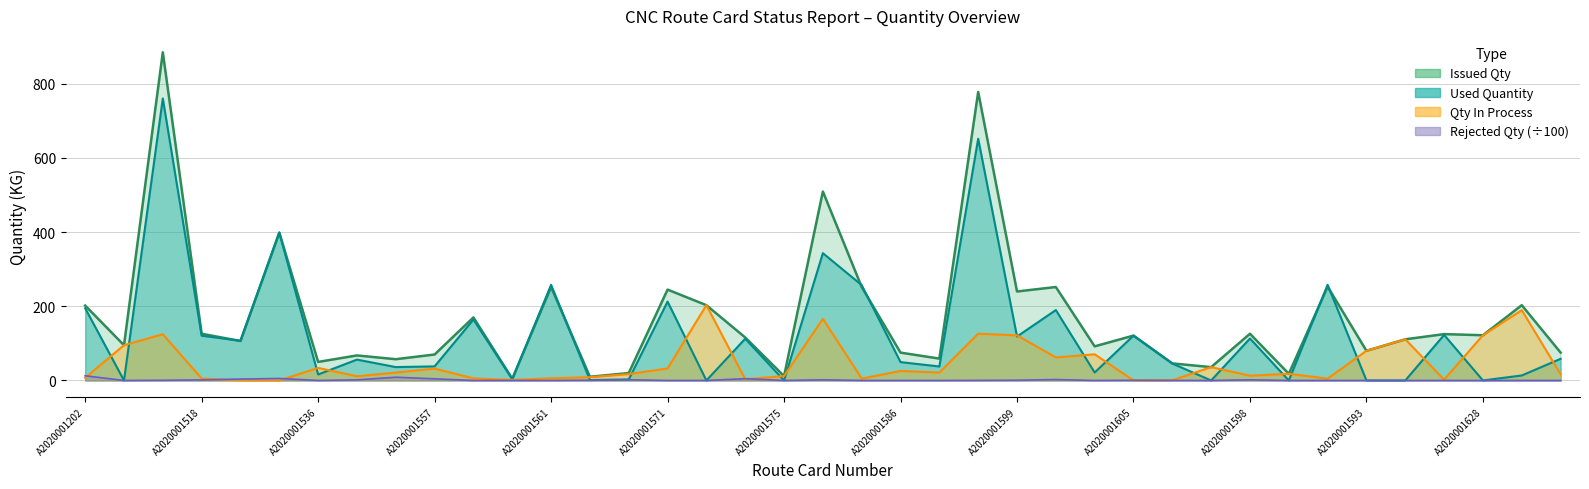

True or false: Used Quantity has a value of 118.5 at A2020001599.

True